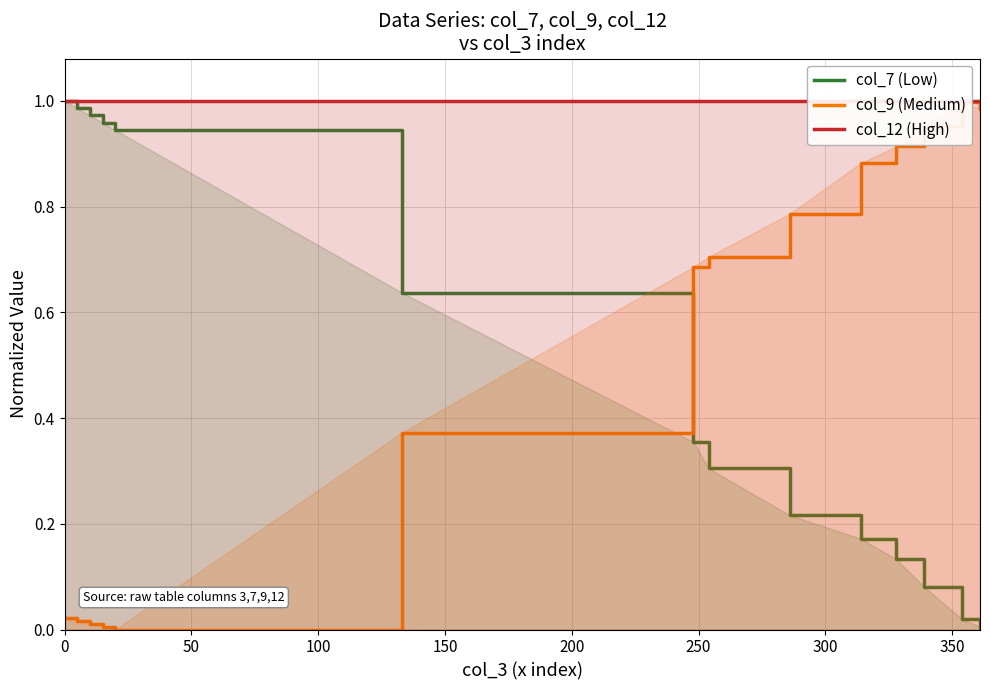

True or false: col_9 (Medium) and col_12 (High) intersect in this chart.

False